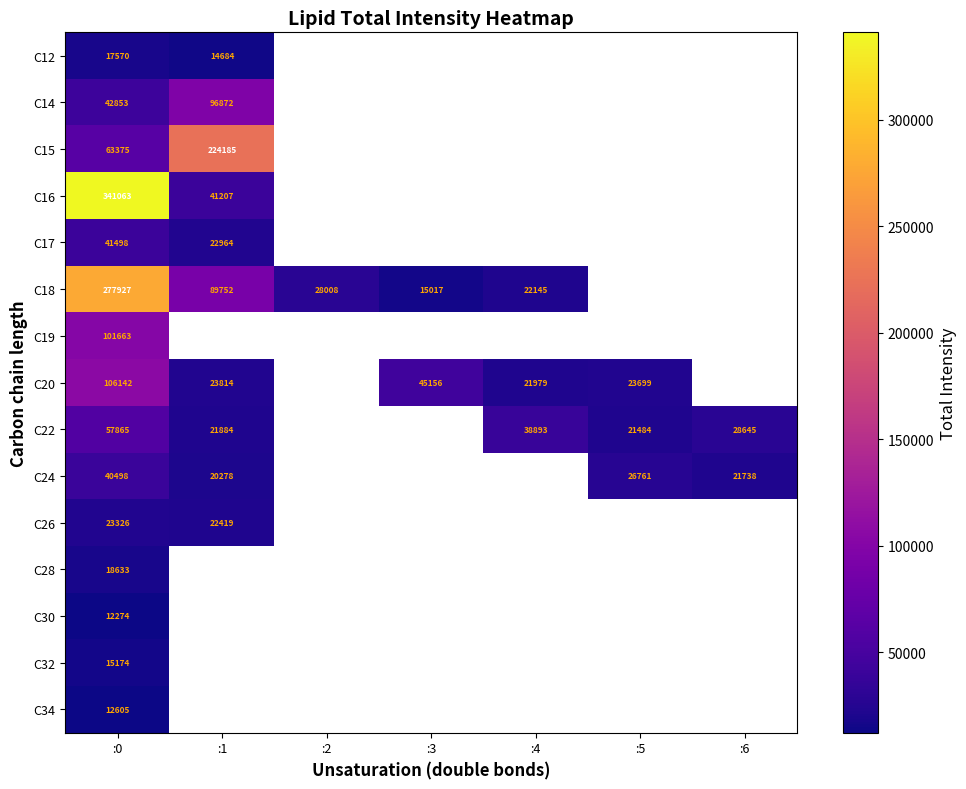

Is the value of C28 at :0 greater than the value of C20 at :1?

No